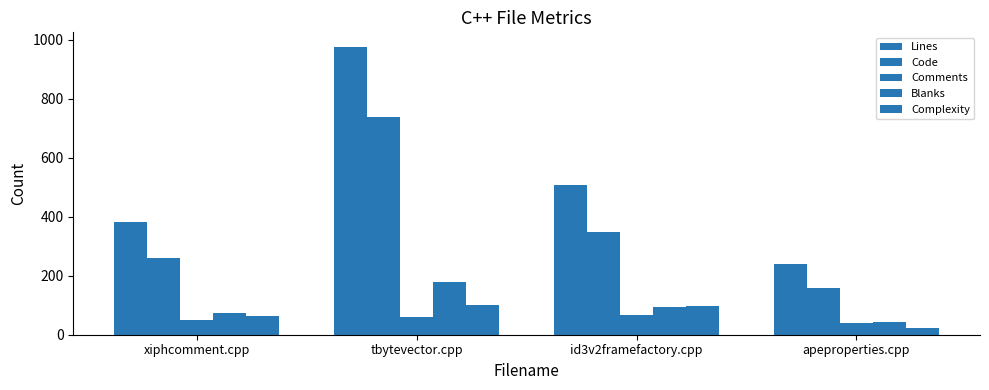

How many groups of bars are there?

4